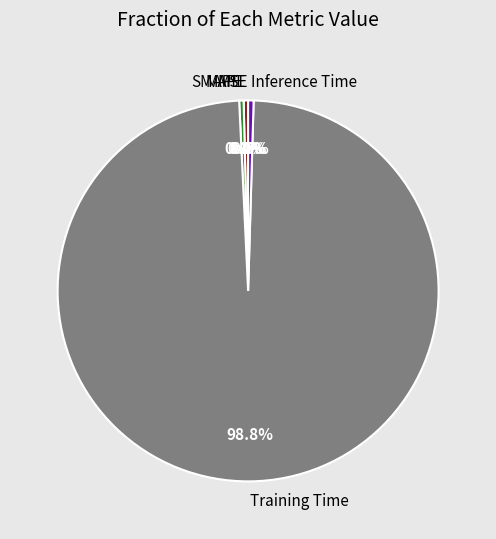

Which slice represents more than half of the pie?

Training Time